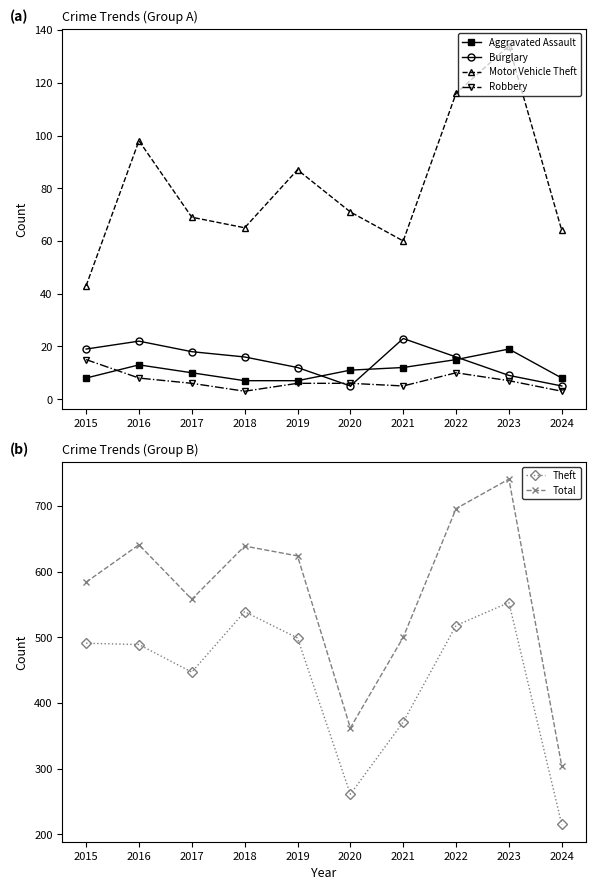

True or false: Motor Vehicle Theft and Burglary intersect in this chart.

False